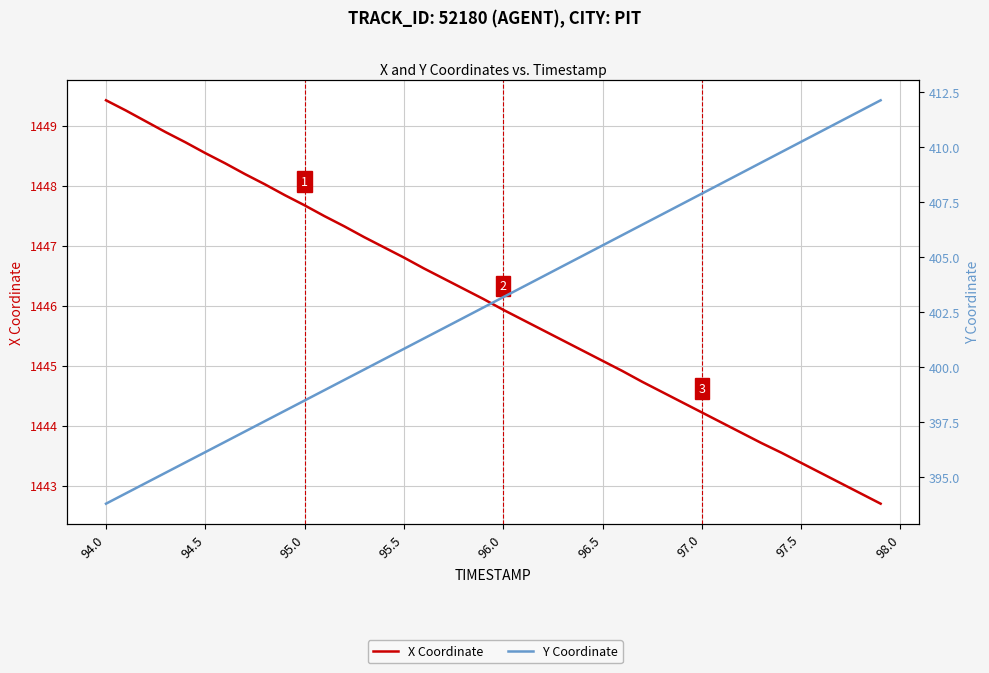

Read the X Coordinate value at 97.0.

1444.2